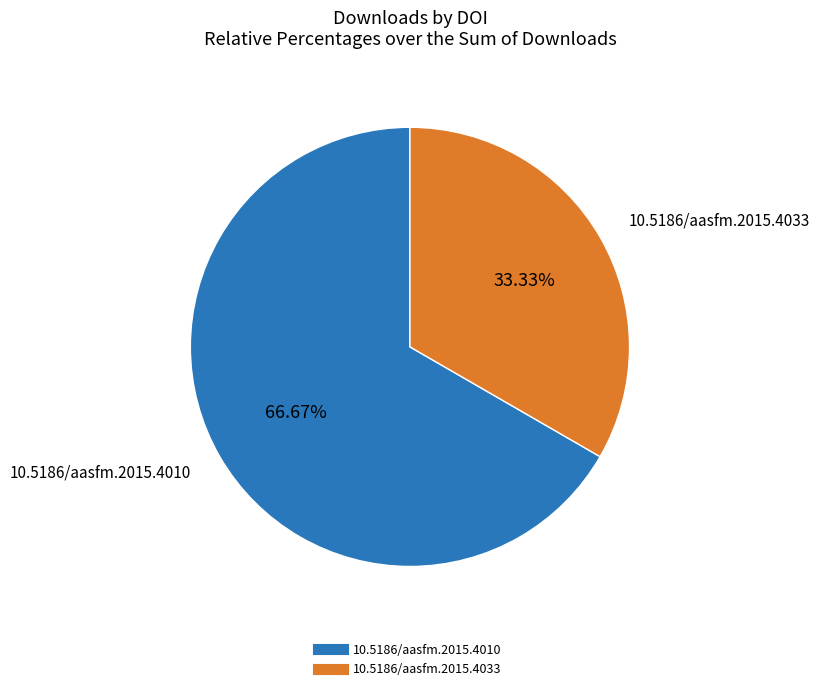

How many slices are in this pie chart?

2